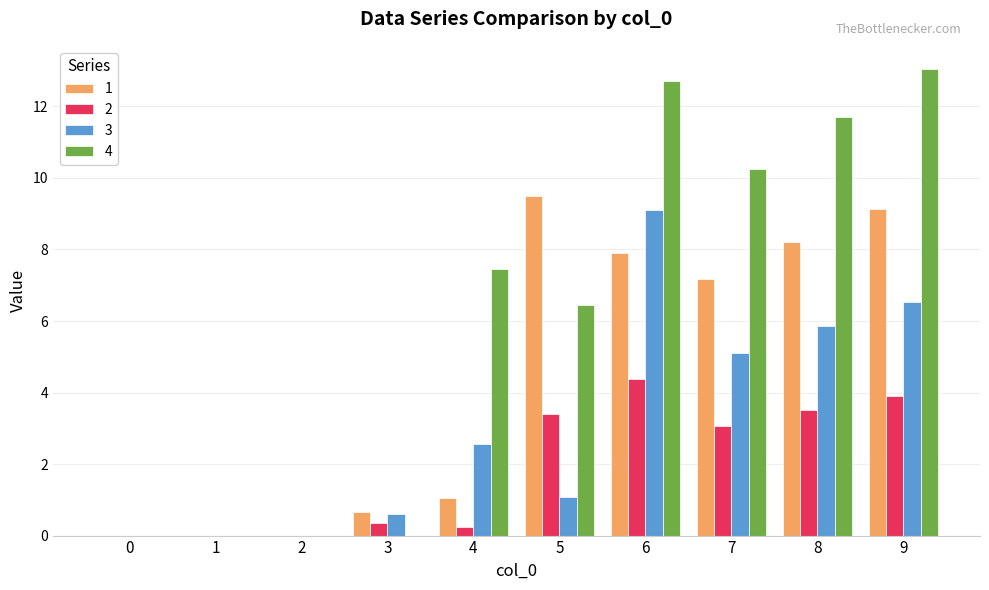

What is the sum of the 2 values at 5 and 3?

3.7